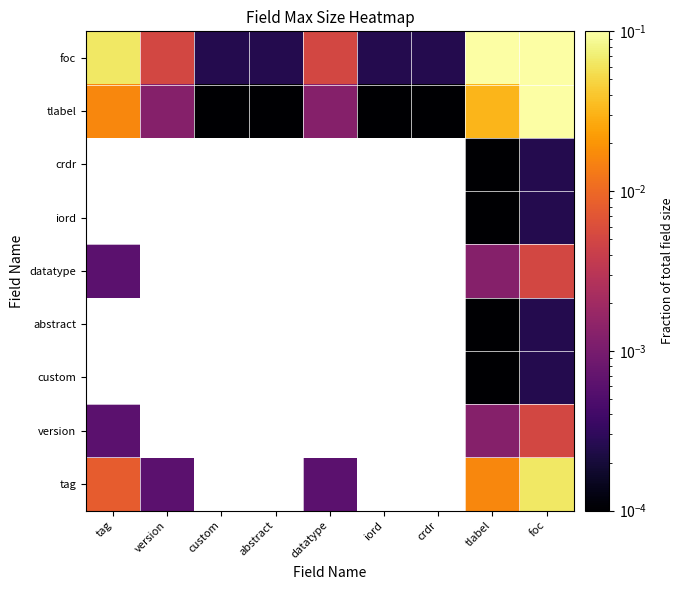

Rank the series by their maximum value, from highest to lowest.

foc, tag, version, custom, abstract, datatype, iord, crdr, tlabel